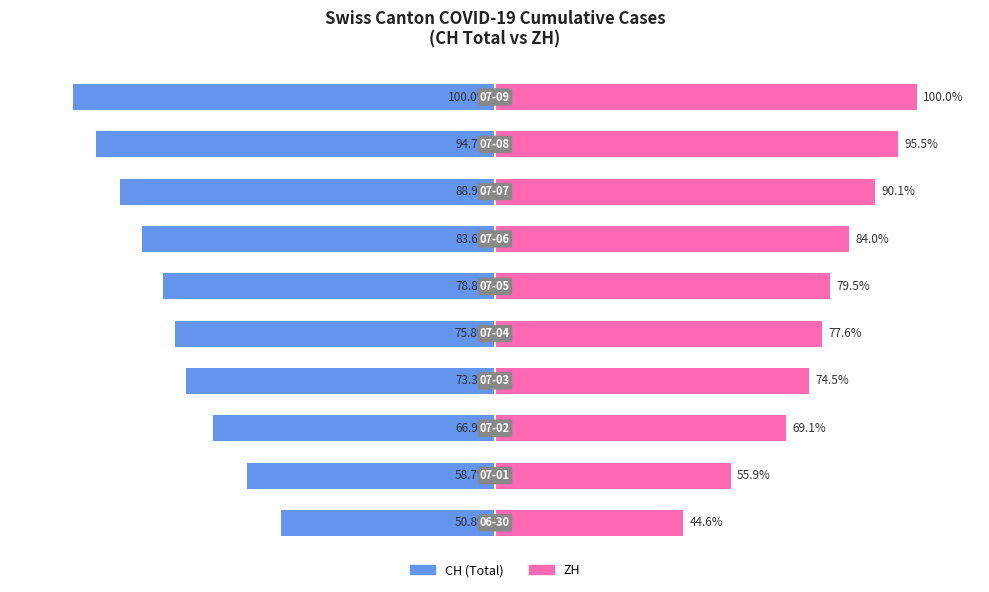

What is the value of the CH (Total) bar at the 3rd from the left?

-66.9